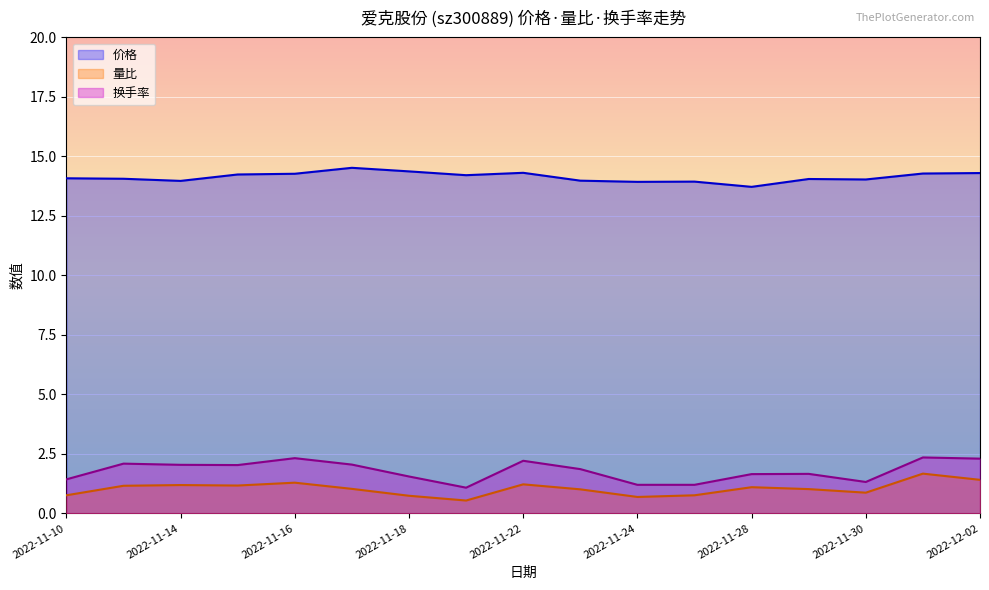

What is the label of the 8th point from the right?

2022-11-23